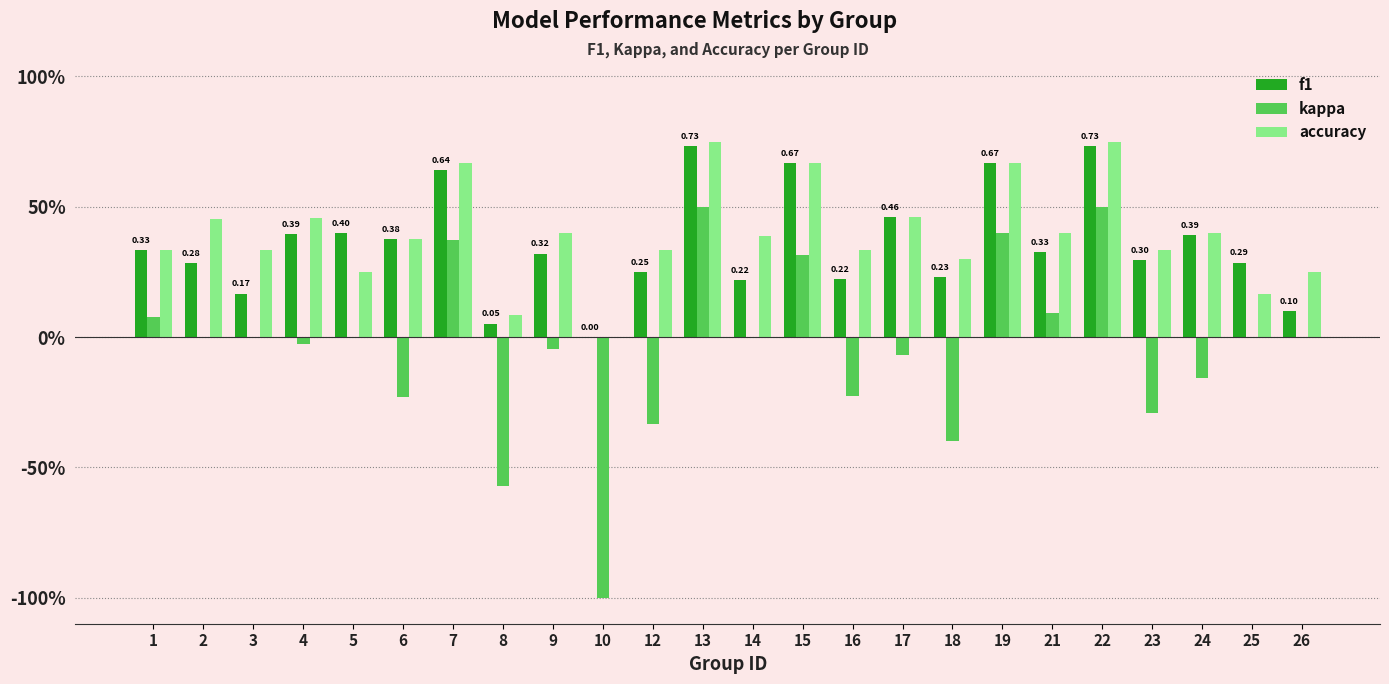

What is the value of the f1 bar at the 19th from the left?

0.3